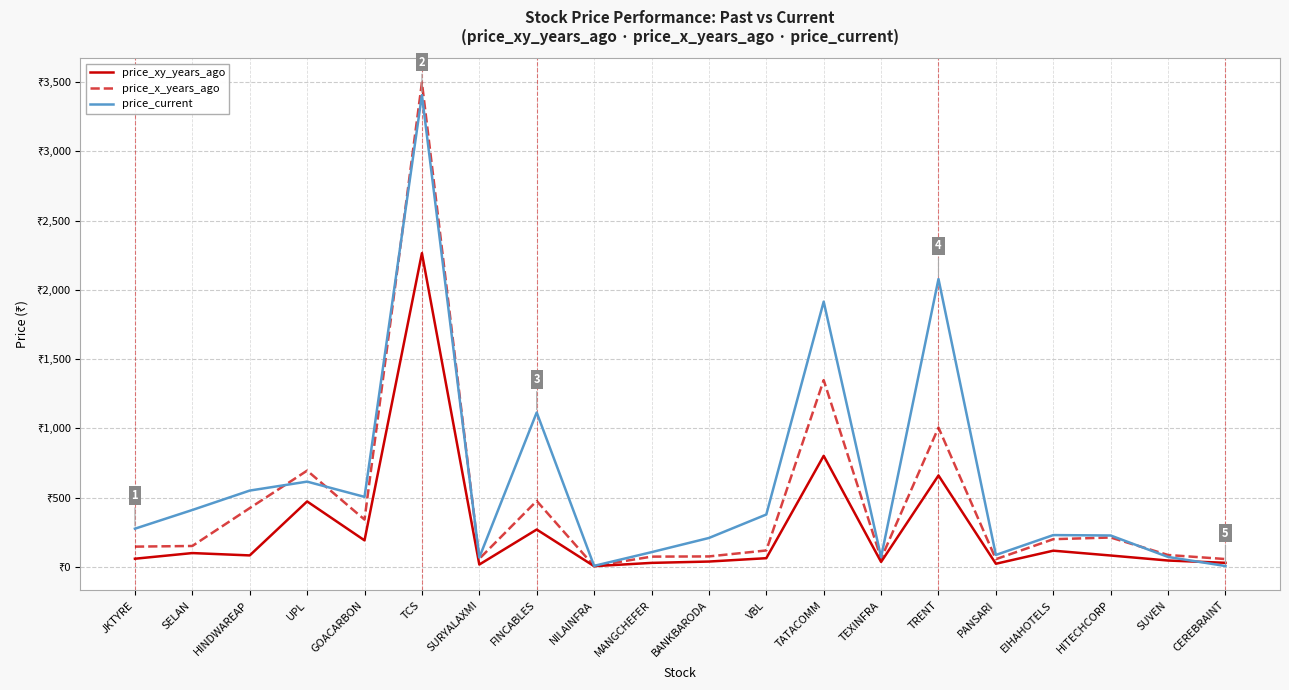

What is the approximate value of price_current at TATACOMM?

1915.3